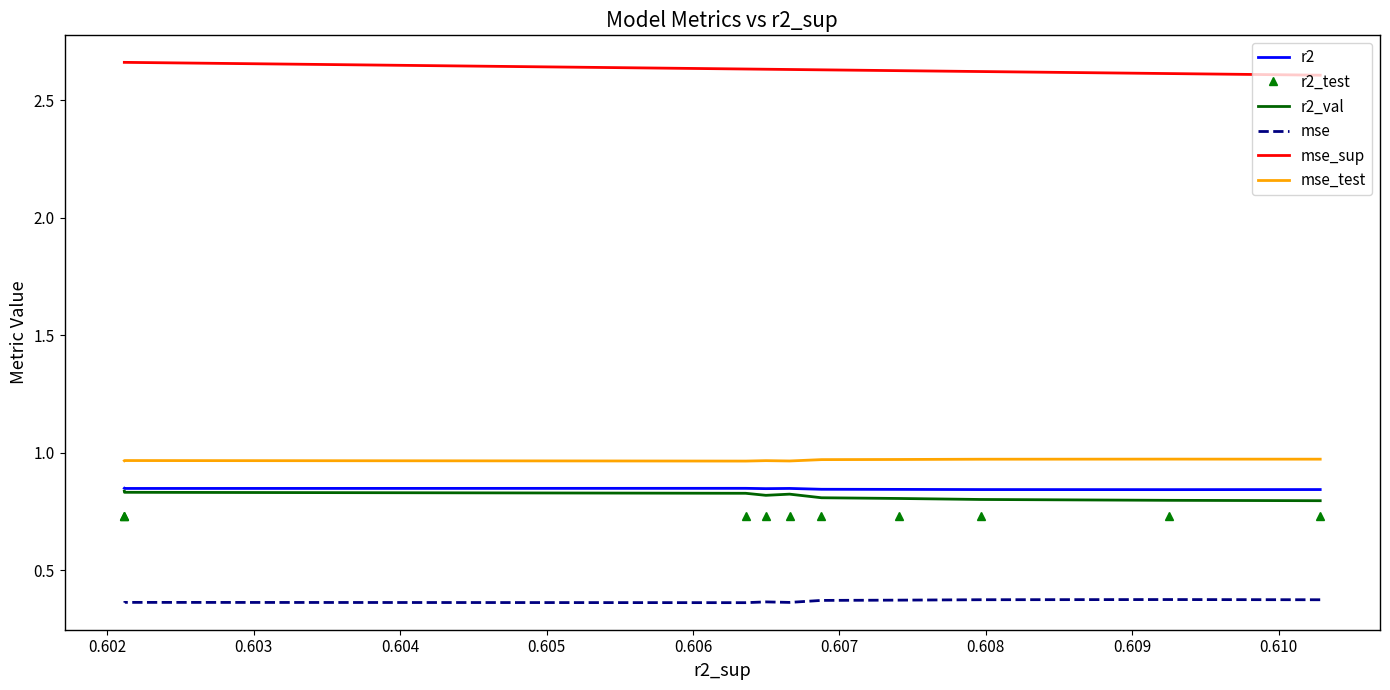

What is the value of the mse_test point at the 7th from the left?

1.0